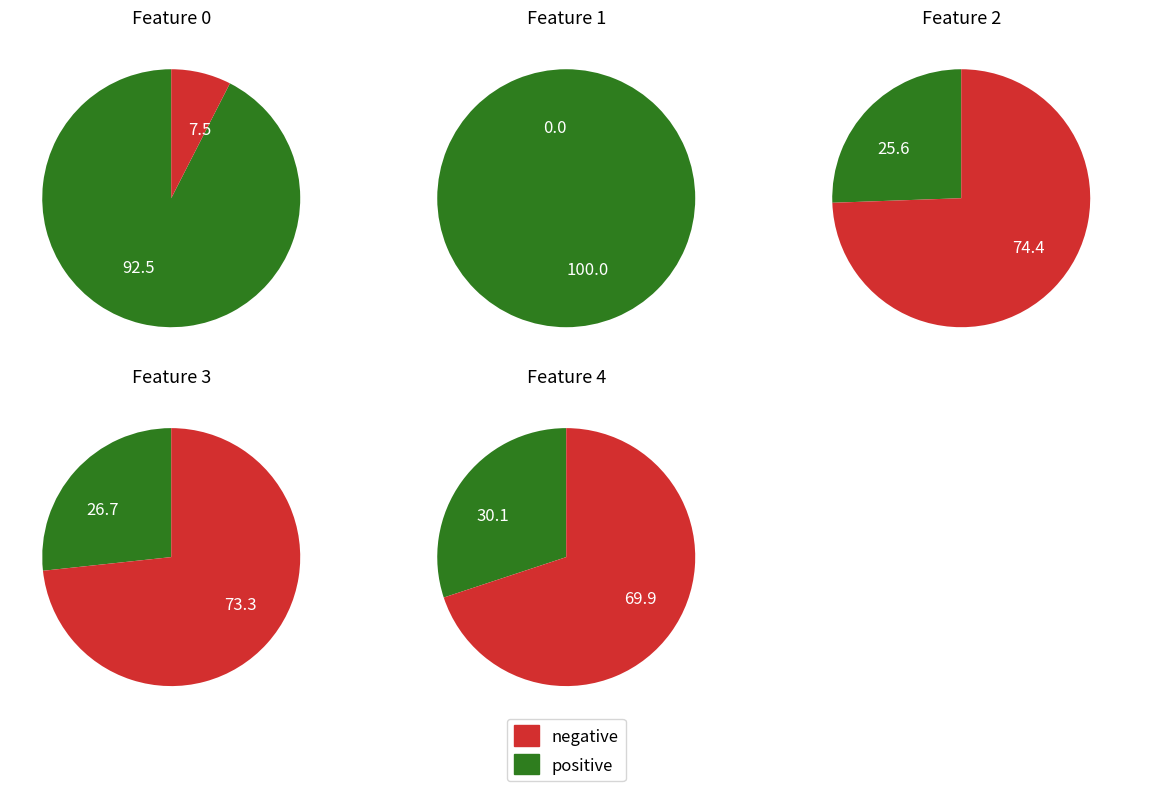

To the nearest percent, what is the combined percentage of 4 and 0?

45%